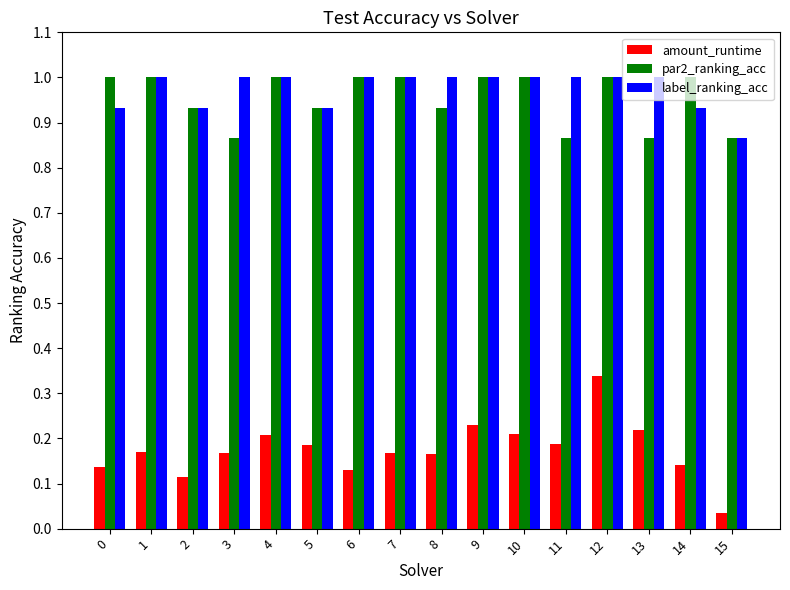

Does the chart contain any negative values?

No